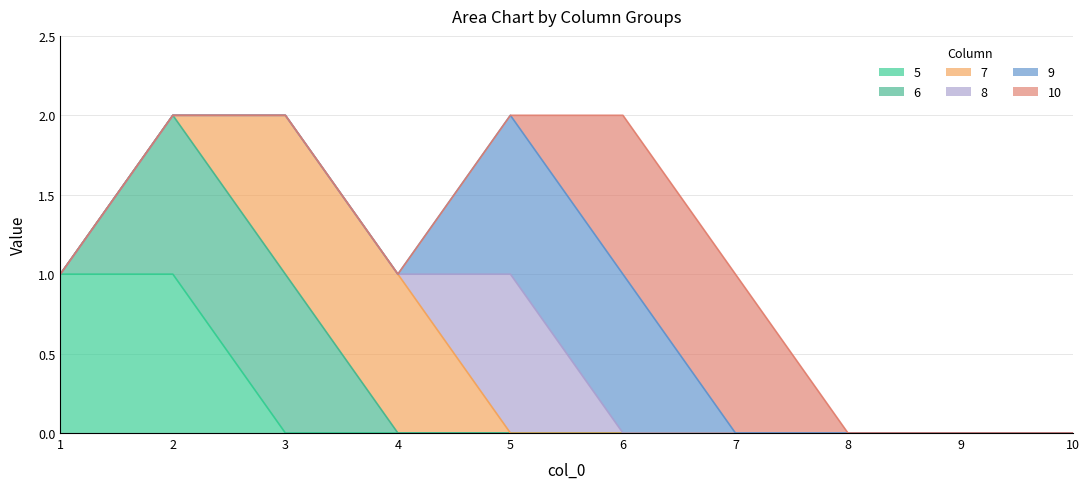

True or false: 10 and 6 intersect in this chart.

False